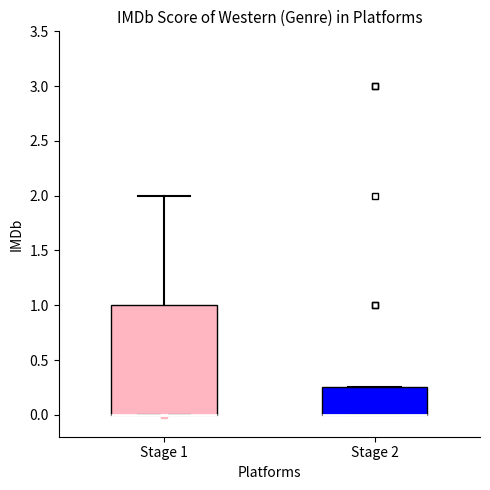

Where is the upper edge of the box for Stage 2 on the y-axis? The values are not printed on the chart, so give them approximately, as read against the axis.

0.25